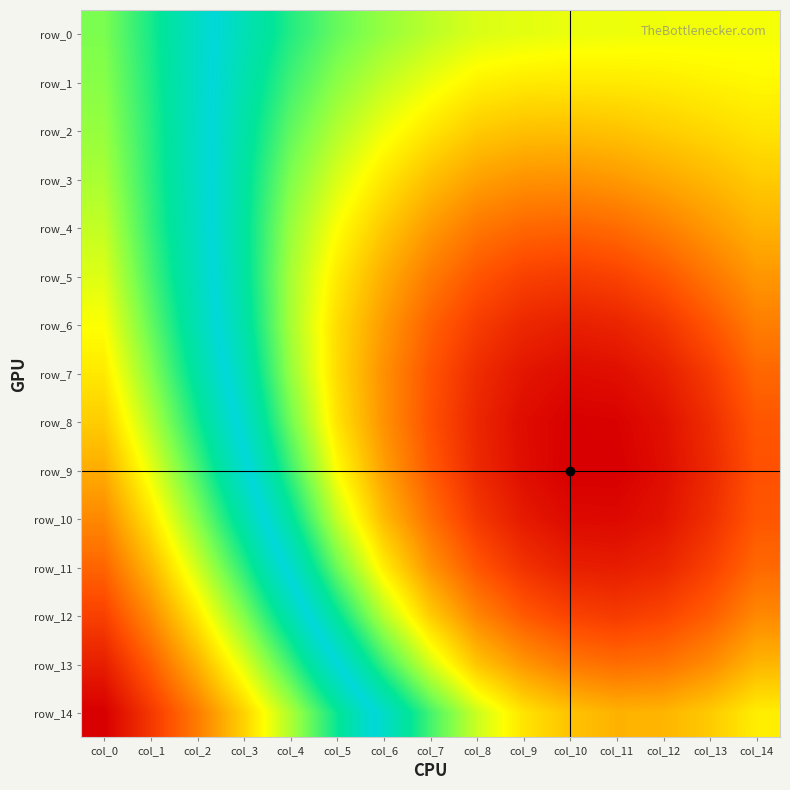

What is the average value of the row_13 series?

0.3